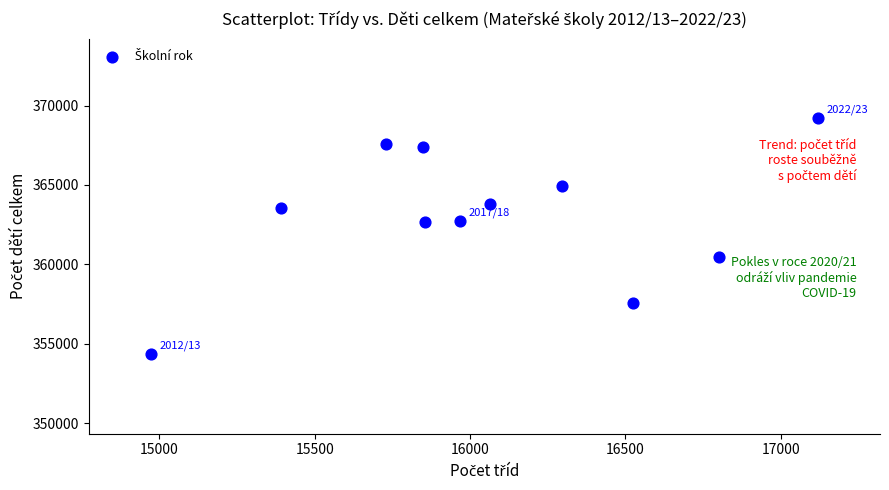

What is the average Y value?

363114